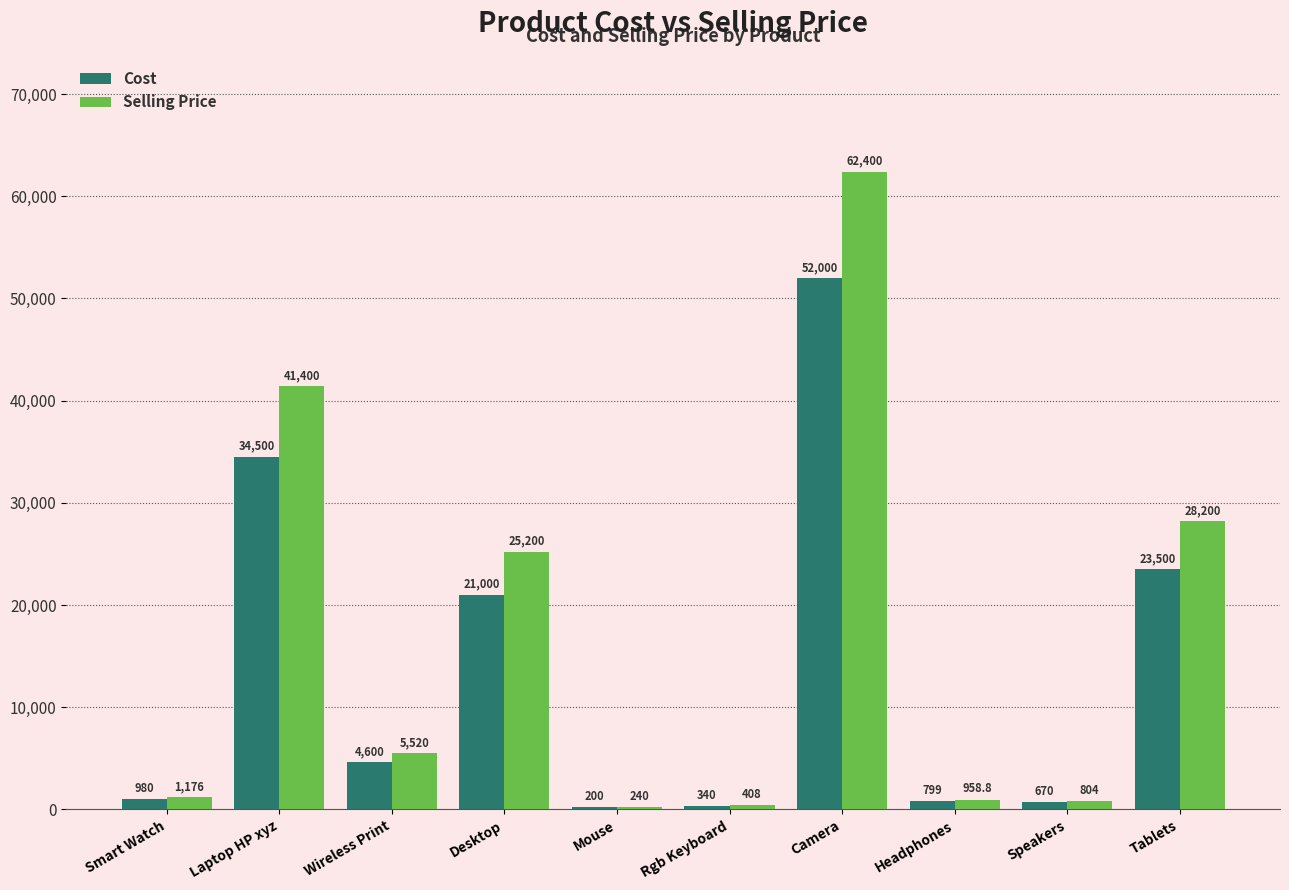

Reading left to right, what are all the values shown in this chart?

Cost: Smart Watch=980.0	Laptop HP xyz=34500.0	Wireless Print=4600.0	Desktop=21000.0	Mouse=200.0	Rgb Keyboard=340.0	Camera=52000.0	Headphones=799.0	Speakers=670.0	Tablets=23500.0
Selling Price: Smart Watch=1176.0	Laptop HP xyz=41400.0	Wireless Print=5520.0	Desktop=25200.0	Mouse=240.0	Rgb Keyboard=408.0	Camera=62400.0	Headphones=958.8	Speakers=804.0	Tablets=28200.0